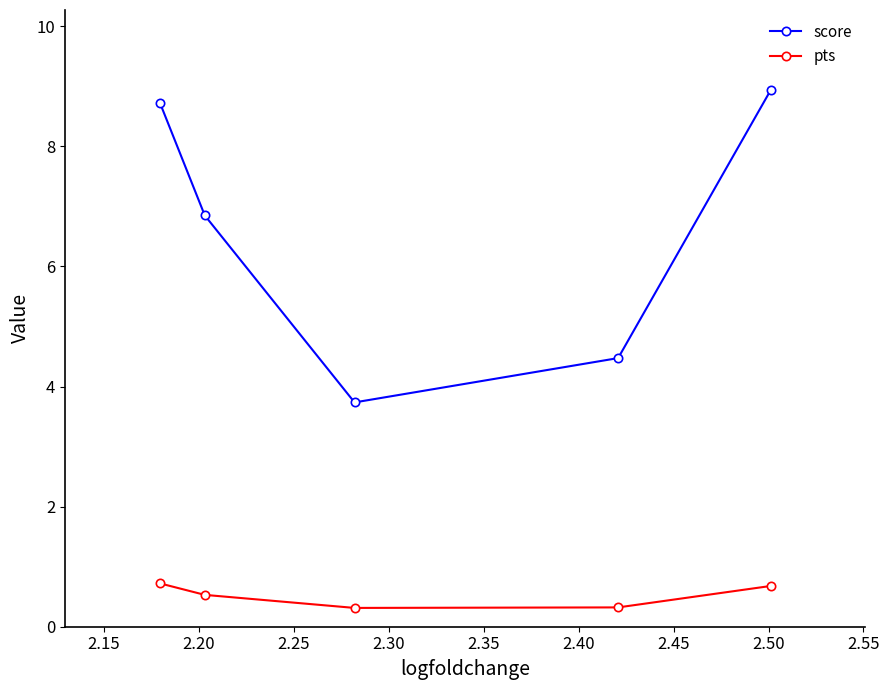

Reading left to right, transcribe all the data shown in this chart.

score: 8.7	6.8	3.7	4.5	8.9
pts: 0.7	0.5	0.3	0.3	0.7